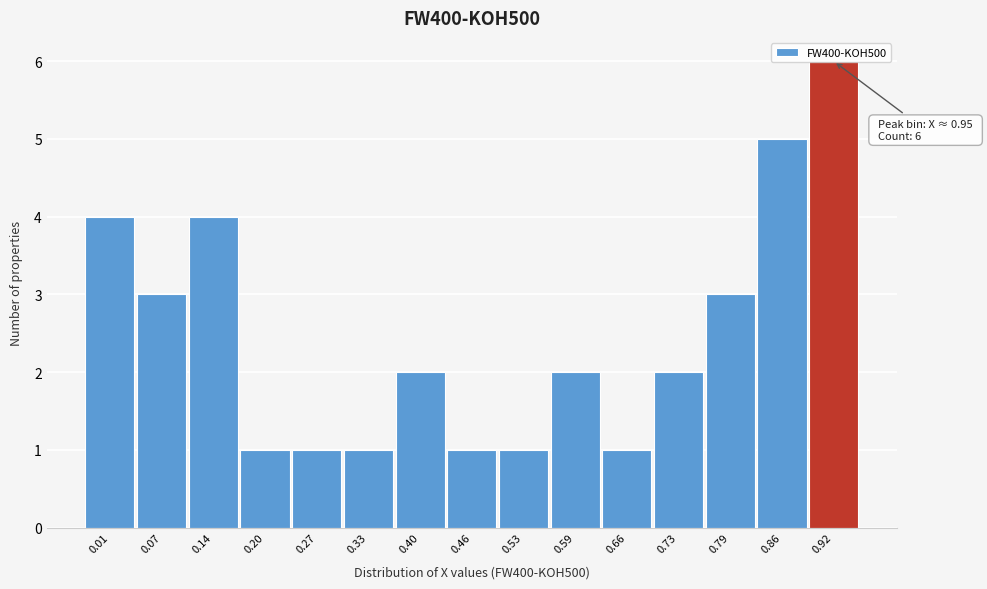

What is the difference between the maximum and minimum values?

5